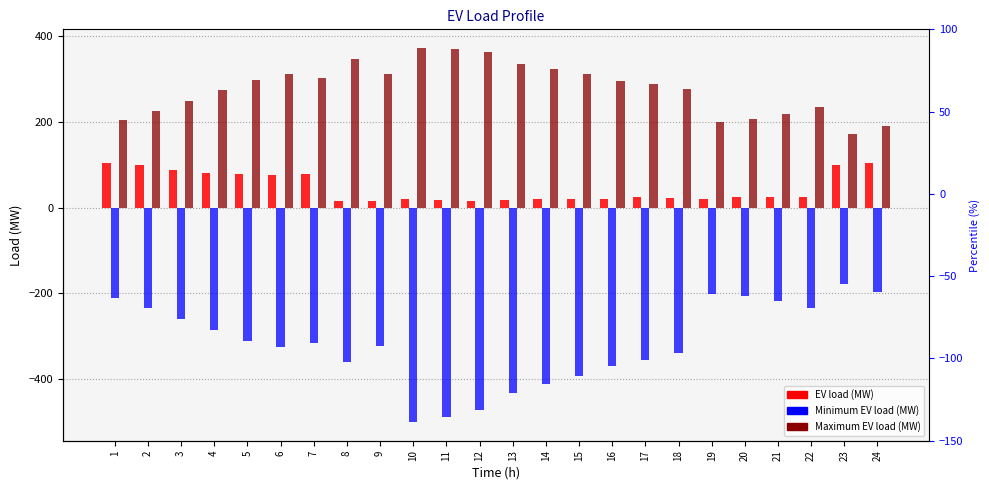

What are all the series names shown in the legend?

EV load (MW), Minimum EV load (MW), Maximum EV load (MW)